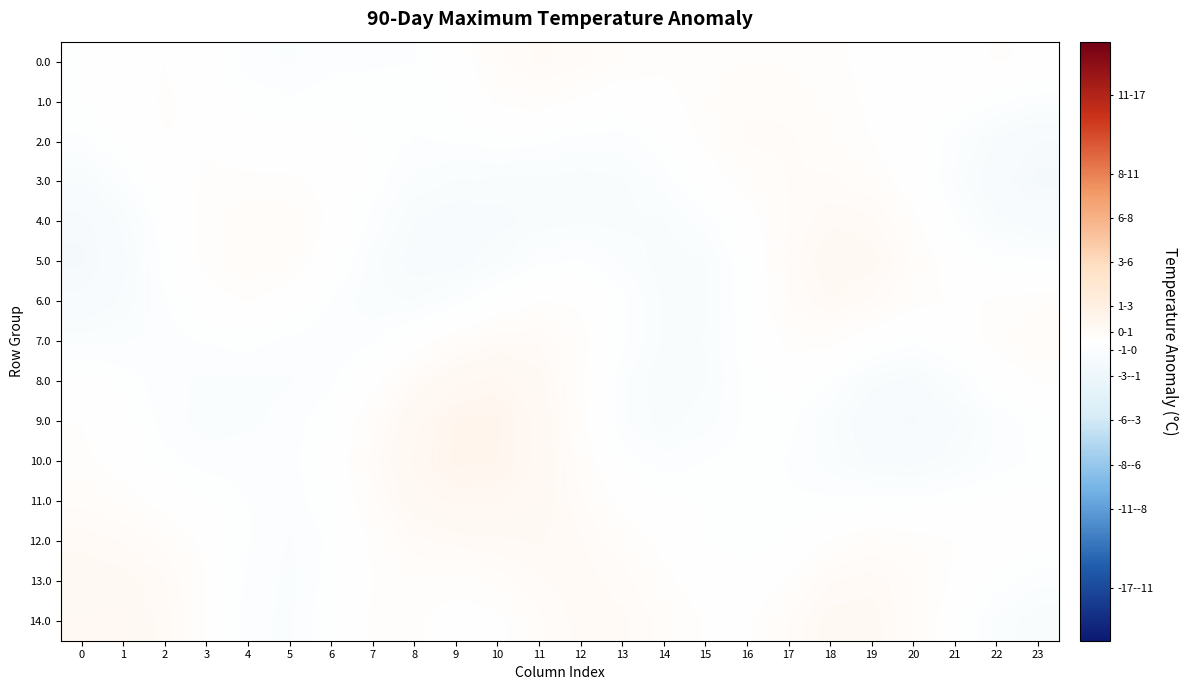

Reading left to right, transcribe all the data shown in this chart.

0.0: 0=-0.1	1=0.0	2=0.1	3=-0.0	4=-0.3	5=-0.4	6=-0.3	7=-0.3	8=-0.3	9=-0.0	10=0.4	11=0.6	12=0.5	13=0.3	14=0.2	15=0.2	16=0.3	17=0.2	18=0.2	19=0.1	20=0.1	21=0.1	22=0.1	23=0.1
1.0: 0=-0.1	1=0.0	2=0.2	3=0.1	4=-0.2	5=-0.2	6=-0.2	7=-0.2	8=-0.2	9=-0.1	10=0.2	11=0.2	12=0.1	13=-0.0	14=0.1	15=0.3	16=0.4	17=0.4	18=0.2	19=0.1	20=0.0	21=-0.1	22=-0.2	23=-0.4
2.0: 0=-0.3	1=-0.1	2=0.1	3=0.1	4=-0.0	5=-0.0	6=-0.0	7=-0.2	8=-0.3	9=-0.3	10=-0.2	11=-0.2	12=-0.3	13=-0.4	14=-0.1	15=0.2	16=0.4	17=0.4	18=0.3	19=0.1	20=-0.1	21=-0.3	22=-0.7	23=-0.9
3.0: 0=-0.7	1=-0.3	2=0.0	3=0.2	4=0.2	5=0.2	6=0.1	7=-0.2	8=-0.4	9=-0.5	10=-0.6	11=-0.6	12=-0.6	13=-0.6	14=-0.3	15=-0.0	16=0.2	17=0.4	18=0.4	19=0.3	20=-0.0	21=-0.4	22=-0.9	23=-1.1
4.0: 0=-1.0	1=-0.6	2=-0.1	3=0.2	4=0.4	5=0.3	6=0.1	7=-0.3	8=-0.7	9=-0.8	10=-0.7	11=-0.6	12=-0.6	13=-0.6	14=-0.5	15=-0.3	16=0.0	17=0.4	18=0.6	19=0.6	20=0.2	21=-0.3	22=-0.6	23=-0.8
5.0: 0=-1.1	1=-0.7	2=-0.2	3=0.2	4=0.4	5=0.3	6=-0.0	7=-0.5	8=-0.8	9=-0.8	10=-0.6	11=-0.3	12=-0.2	13=-0.4	14=-0.6	15=-0.5	16=-0.1	17=0.4	18=0.8	19=0.7	20=0.4	21=-0.0	22=-0.2	23=-0.2
6.0: 0=-0.9	1=-0.6	2=-0.3	3=0.0	4=0.1	5=0.0	6=-0.3	7=-0.5	8=-0.5	9=-0.4	10=-0.1	11=0.1	12=0.1	13=-0.2	14=-0.5	15=-0.5	16=-0.1	17=0.4	18=0.7	19=0.5	20=0.2	21=0.1	22=0.2	23=0.2
7.0: 0=-0.4	1=-0.4	2=-0.3	3=-0.2	4=-0.2	5=-0.3	6=-0.4	7=-0.3	8=-0.0	9=0.3	10=0.5	11=0.5	12=0.2	13=-0.2	14=-0.6	15=-0.5	16=-0.2	17=0.2	18=0.2	19=-0.1	20=-0.2	21=-0.1	22=0.2	23=0.4
8.0: 0=-0.1	1=-0.2	2=-0.4	3=-0.4	4=-0.4	5=-0.4	6=-0.3	7=0.0	8=0.5	9=0.9	10=1.0	11=0.7	12=0.2	13=-0.4	14=-0.6	15=-0.5	16=-0.2	17=-0.0	18=-0.2	19=-0.6	20=-0.7	21=-0.4	22=-0.1	23=0.1
9.0: 0=0.1	1=-0.1	2=-0.3	3=-0.5	4=-0.4	5=-0.4	6=-0.1	7=0.3	8=0.9	9=1.2	10=1.2	11=0.9	12=0.2	13=-0.4	14=-0.6	15=-0.5	16=-0.2	17=-0.2	18=-0.5	19=-0.9	20=-1.0	21=-0.7	22=-0.4	23=-0.2
10.0: 0=0.2	1=0.0	2=-0.2	3=-0.3	4=-0.3	5=-0.3	6=-0.1	7=0.5	8=1.0	9=1.2	10=1.2	11=0.9	12=0.3	13=-0.2	14=-0.4	15=-0.3	16=-0.2	17=-0.3	18=-0.5	19=-0.7	20=-0.7	21=-0.6	22=-0.4	23=-0.2
11.0: 0=0.4	1=0.2	2=0.0	3=-0.1	4=-0.3	5=-0.4	6=-0.1	7=0.4	8=0.8	9=1.0	10=1.0	11=0.8	12=0.4	13=0.1	14=-0.1	15=-0.1	16=-0.2	17=-0.2	18=-0.2	19=-0.2	20=-0.2	21=-0.2	22=-0.1	23=-0.1
12.0: 0=0.6	1=0.5	2=0.3	3=0.1	4=-0.3	5=-0.4	6=-0.2	7=0.2	8=0.5	9=0.6	10=0.6	11=0.7	12=0.5	13=0.3	14=0.0	15=-0.1	16=-0.2	17=-0.1	18=0.2	19=0.3	20=0.2	21=0.1	22=0.0	23=-0.1
13.0: 0=0.8	1=0.7	2=0.5	3=0.1	4=-0.3	5=-0.4	6=-0.2	7=0.1	8=0.3	9=0.2	10=0.3	11=0.5	12=0.6	13=0.5	14=0.2	15=-0.0	16=-0.1	17=0.2	18=0.5	19=0.6	20=0.4	21=0.1	22=-0.2	23=-0.4
14.0: 0=0.8	1=0.8	2=0.6	3=0.1	4=-0.4	5=-0.4	6=-0.1	7=0.2	8=0.2	9=0.0	10=0.1	11=0.4	12=0.6	13=0.6	14=0.3	15=0.1	16=0.1	17=0.4	18=0.8	19=0.8	20=0.4	21=-0.1	22=-0.4	23=-0.6